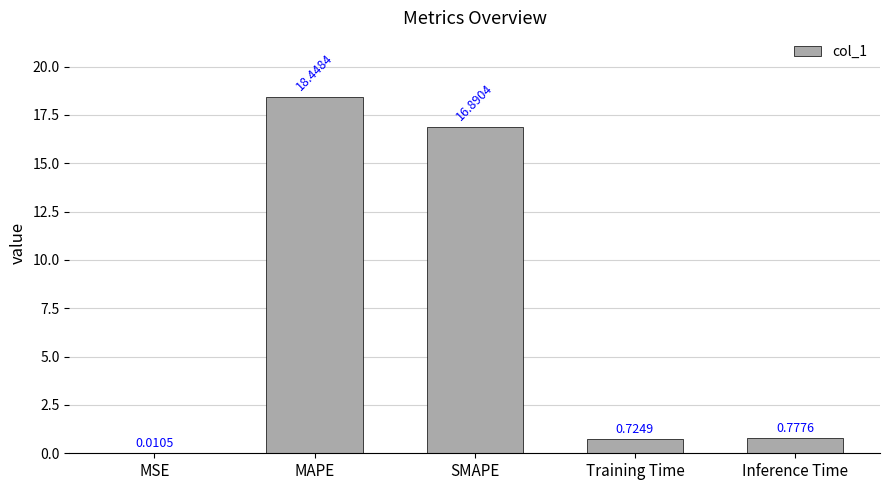

At which label is the value closest to 9?

SMAPE